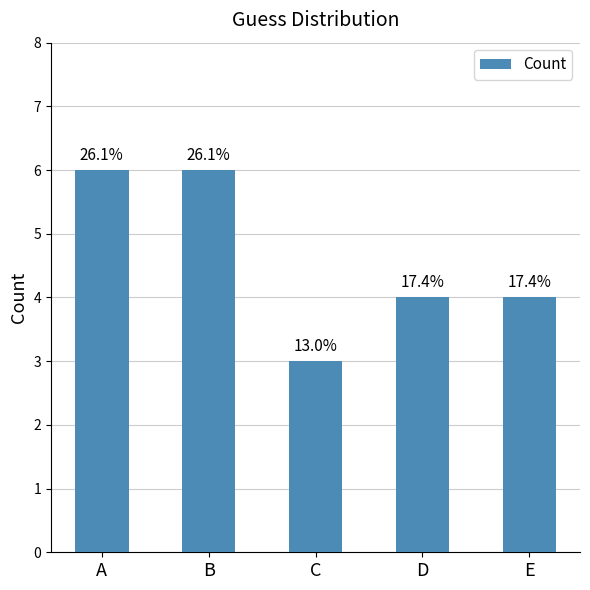

True or false: the data shows 2 at B.

False